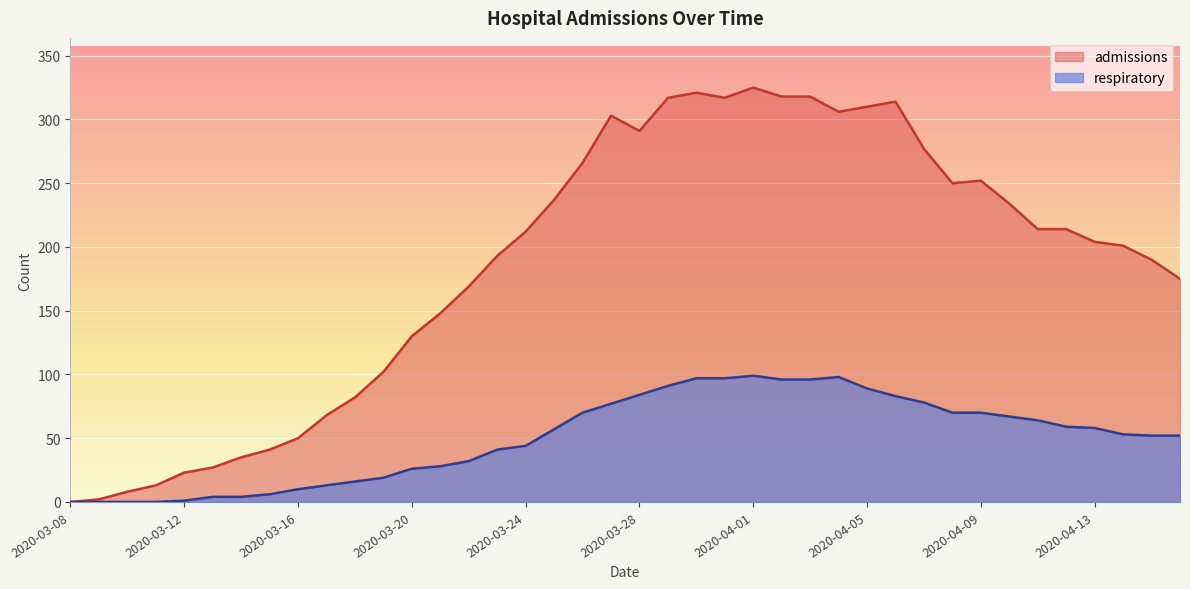

What is the difference between the highest and lowest values at 2020-03-21?

120